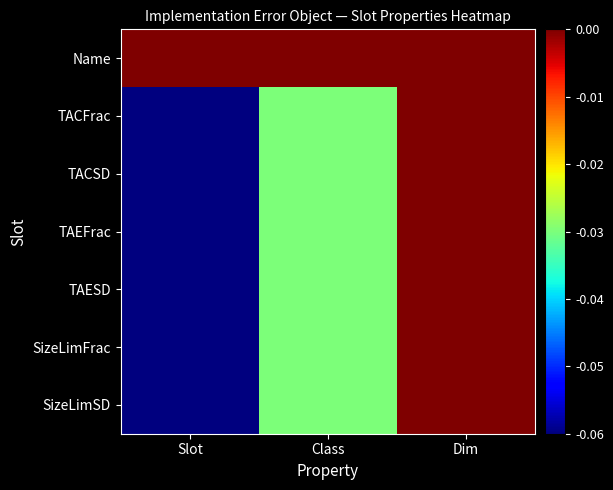

Between Class and Dim, which series saw the biggest shift?

TACFrac